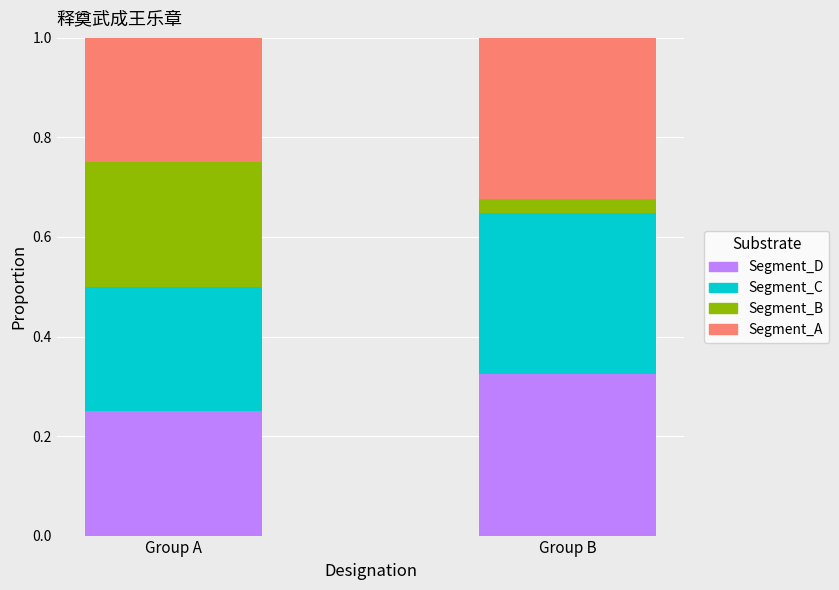

Which category has the highest value in the Segment_D series?

Group B